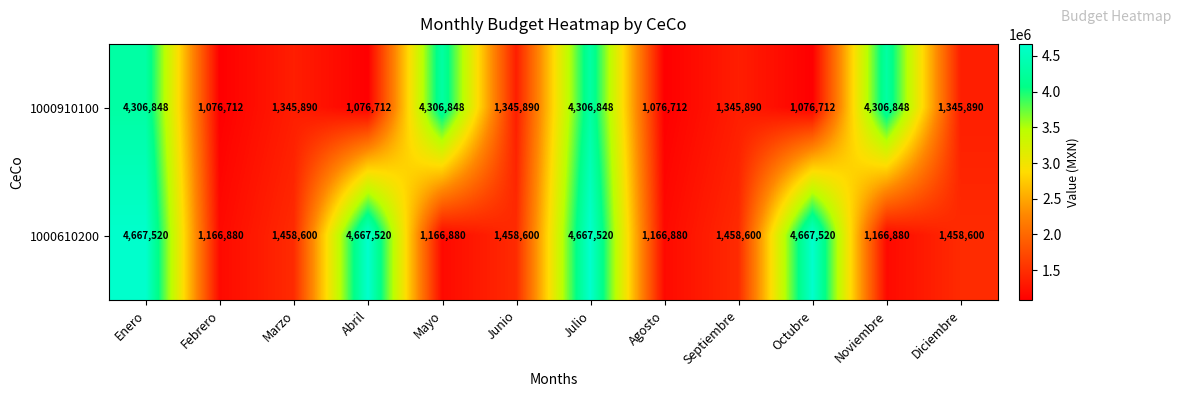

What value does the 1000910100 series have at Febrero, to the nearest 100?

1076700